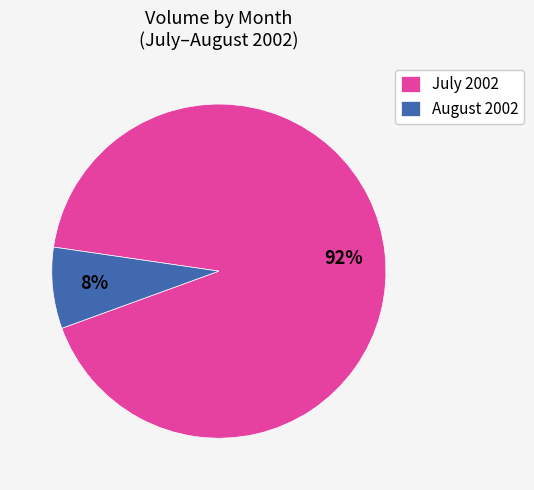

How many segments does this pie chart have?

2